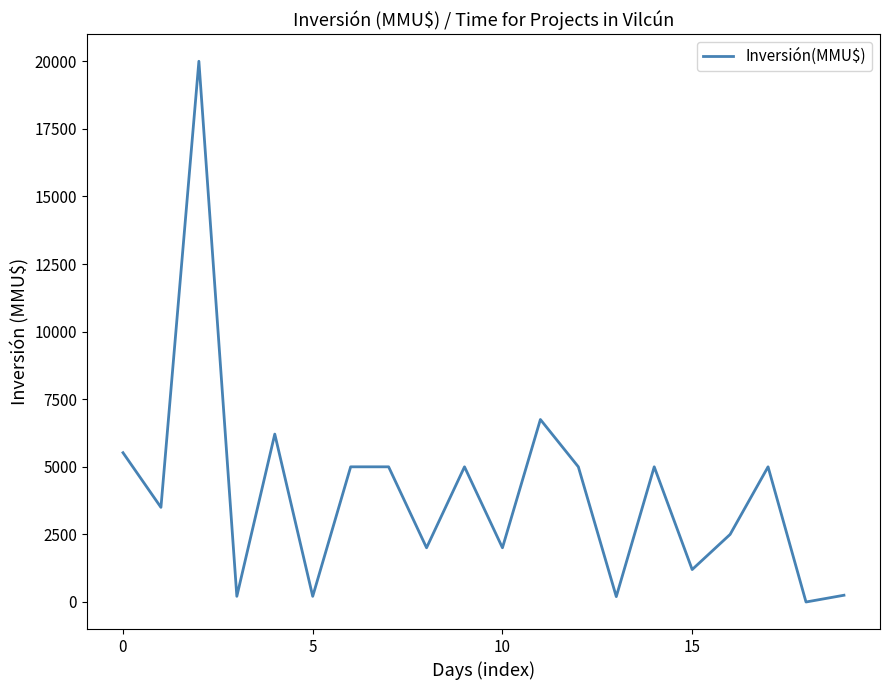

What is the difference between the maximum and minimum values?

20000